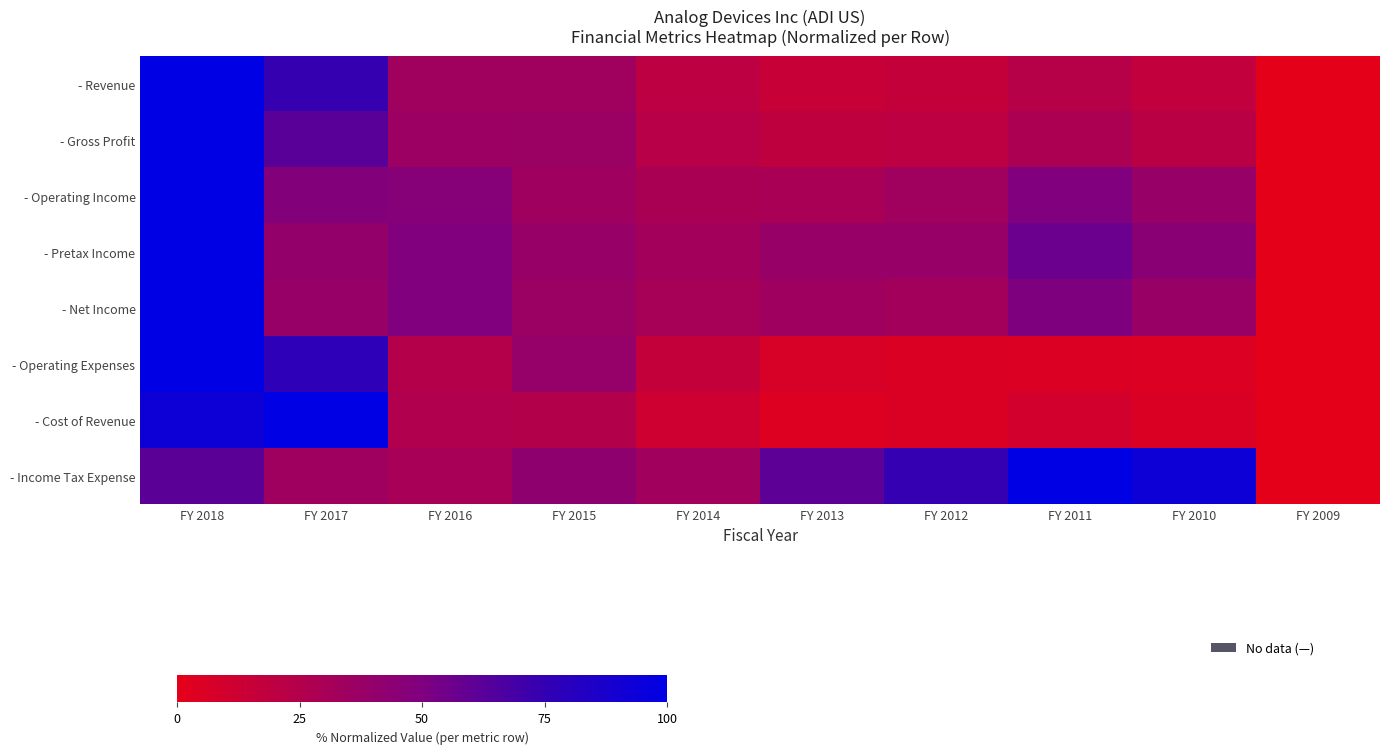

What is the spread (max minus min) of values at FY 2012?

69.1